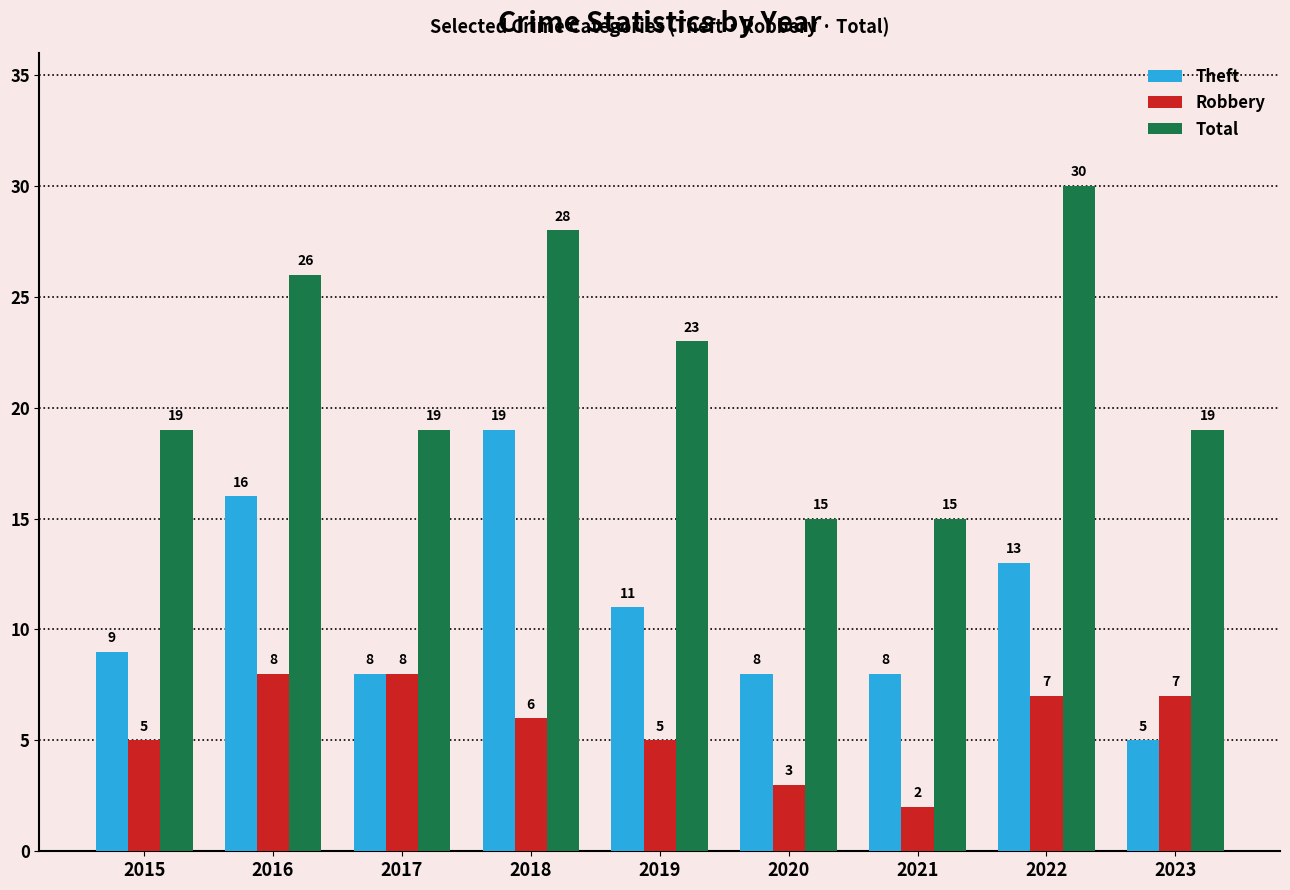

What is the minimum value shown in the chart?

2